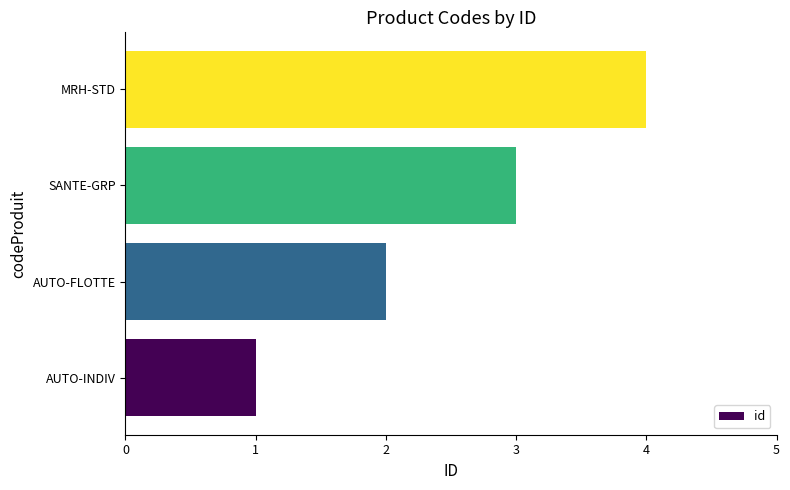

What is the sum of all values?

10